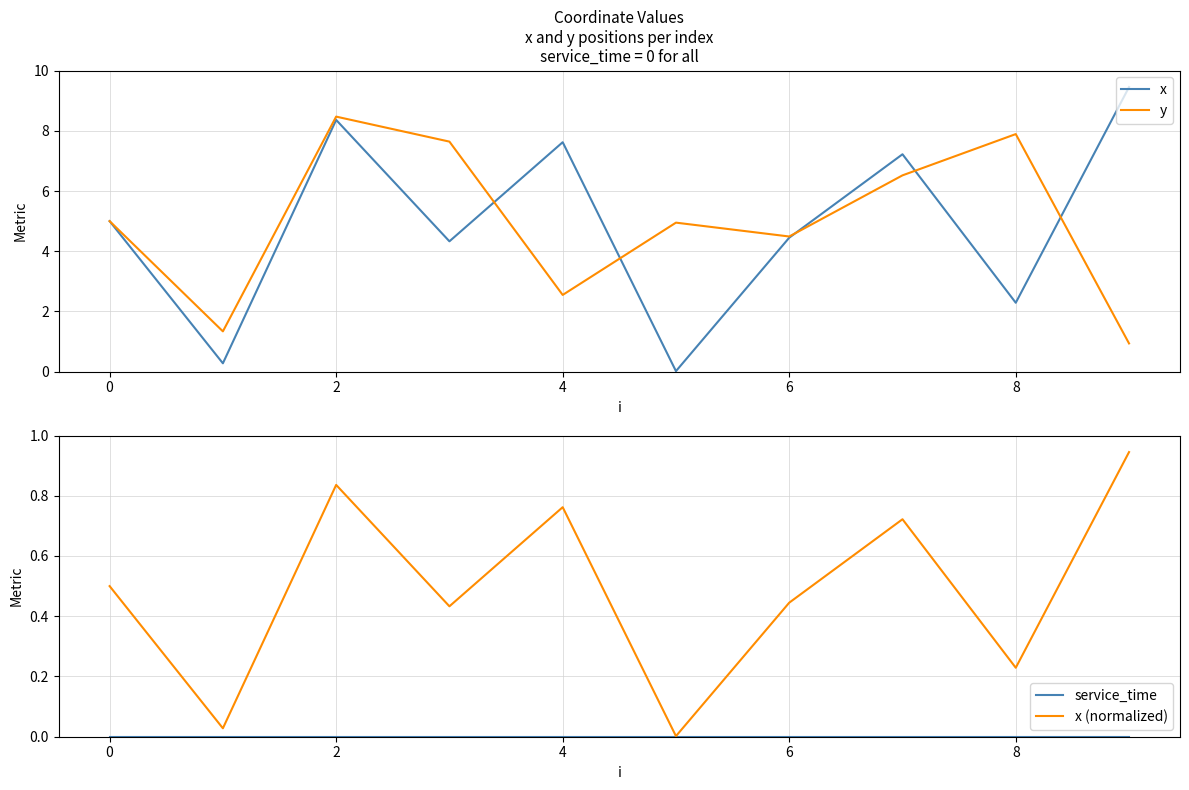

The y series shows 6.5 at 7. True or false?

True